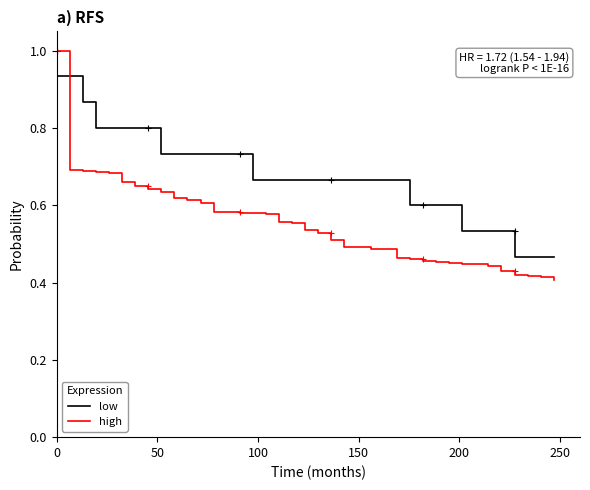

How many intersections are there between low and high?

1